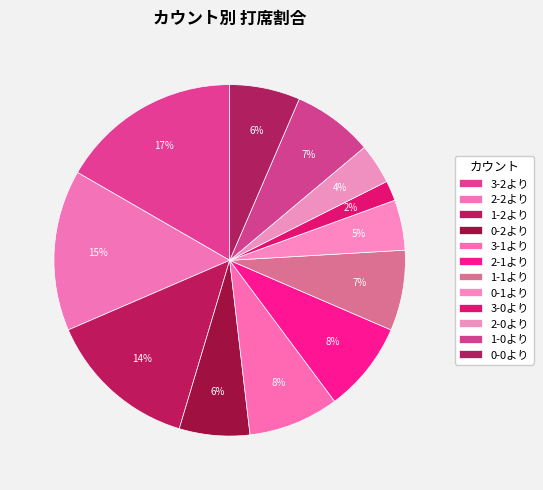

Count the number of slices in the pie.

12